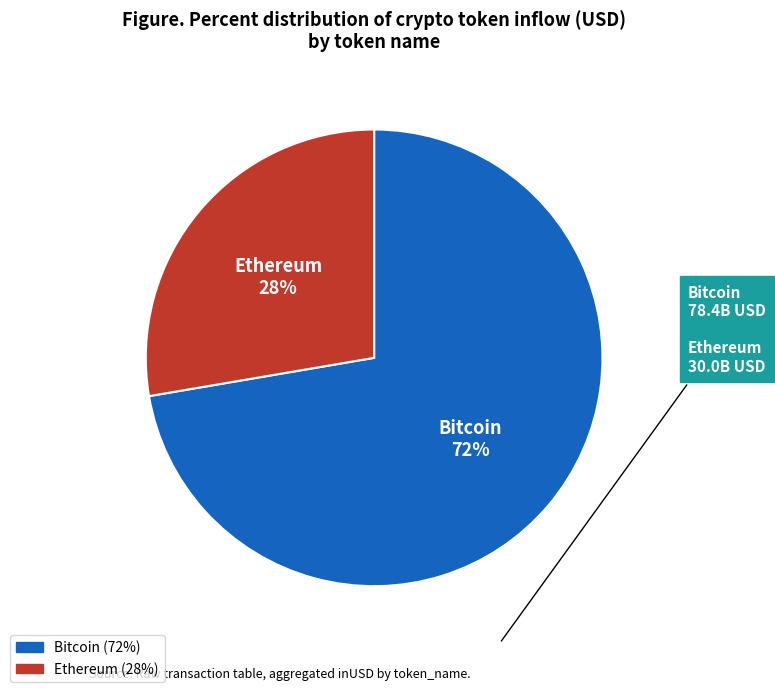

To the nearest percent, what is the average slice percentage?

50%